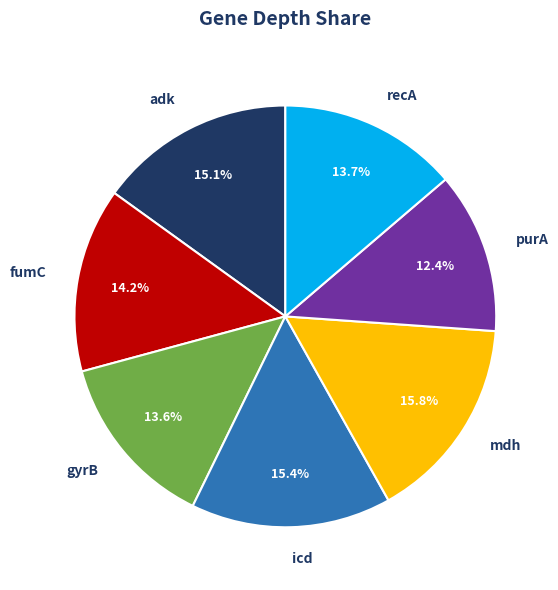

Count the number of slices in the pie.

7